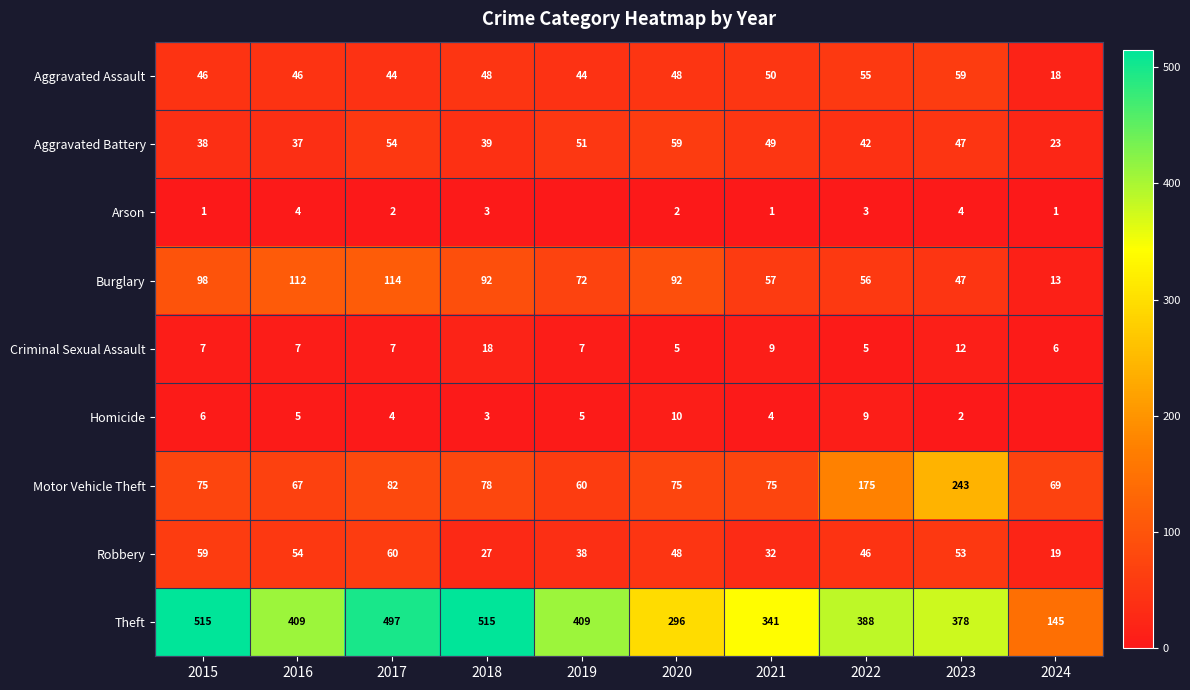

Rank the series at 2022 from highest to lowest value.

Theft, Motor Vehicle Theft, Burglary, Aggravated Assault, Robbery, Aggravated Battery, Homicide, Criminal Sexual Assault, Arson